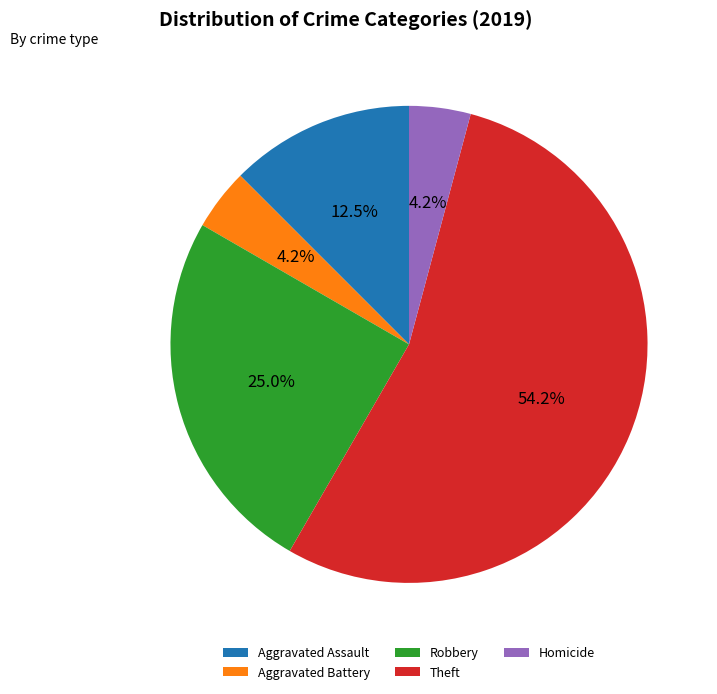

Count the number of slices in the pie.

5